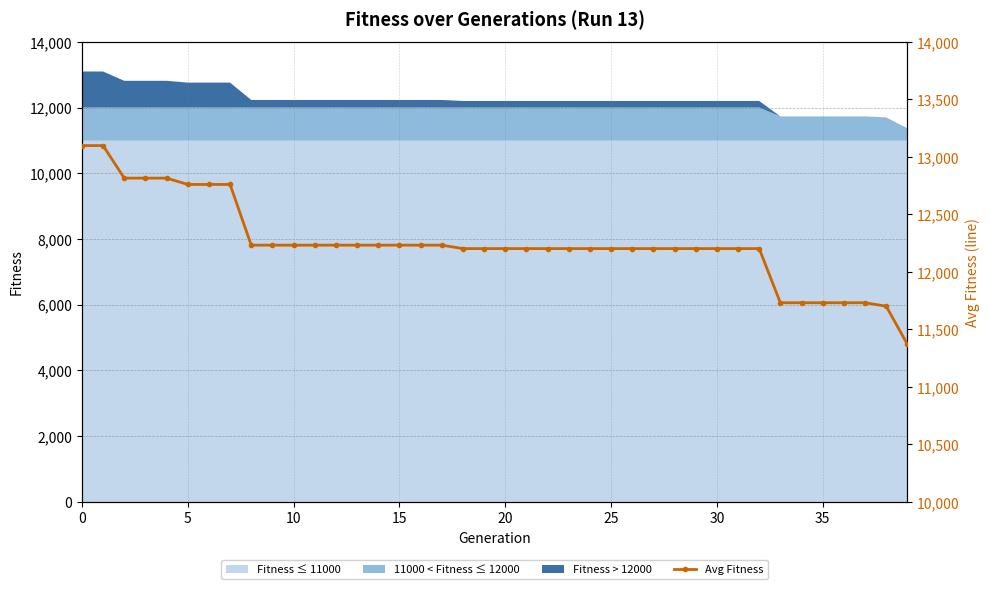

Reading left to right, what are all the values shown in this chart?

13098	13098	12815	12815	12815	12760	12760	12760	12232	12232	12232	12232	12232	12232	12232	12232	12232	12232	12202	12202	12202	12202	12202	12202	12202	12202	12202	12202	12202	12202	12202	12202	12202	11731	11731	11731	11731	11731	11701	11370